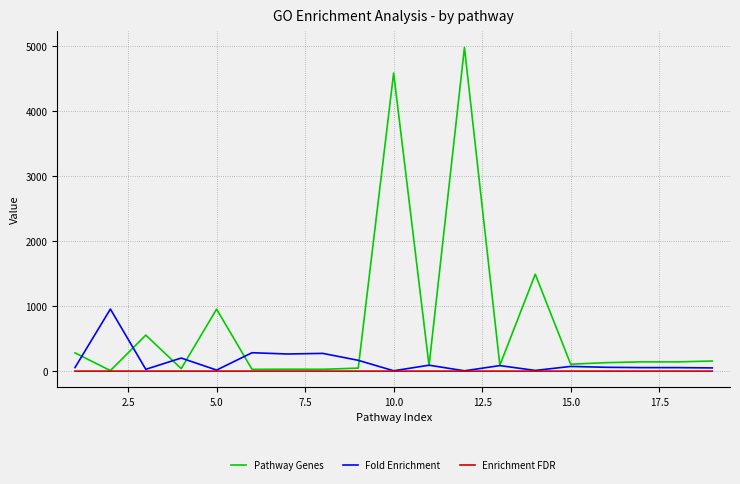

Does the chart display data point markers on the line(s)?

No